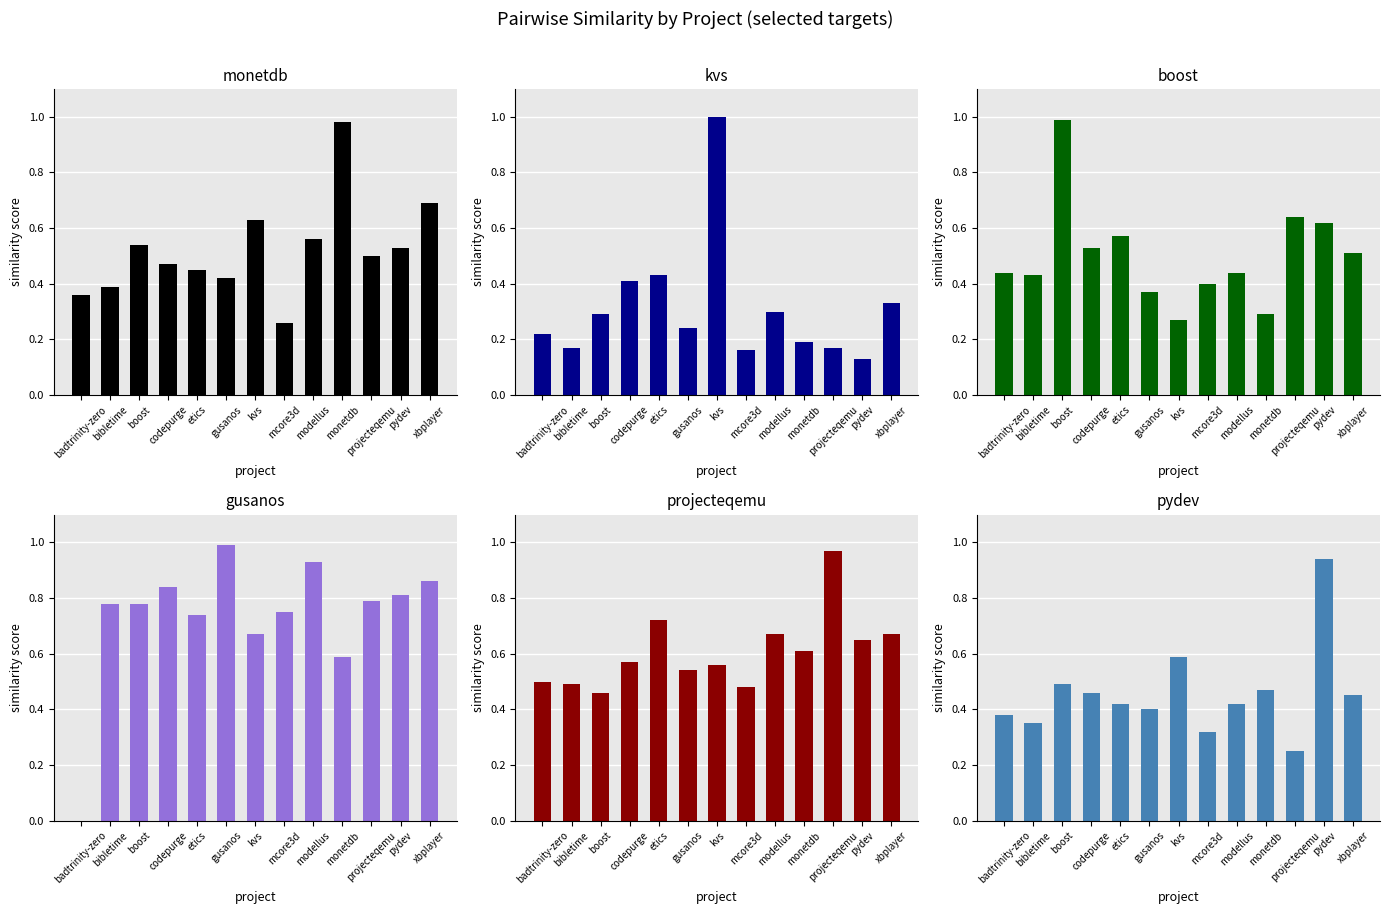

What is the label of the 10th bar from the left?

monetdb